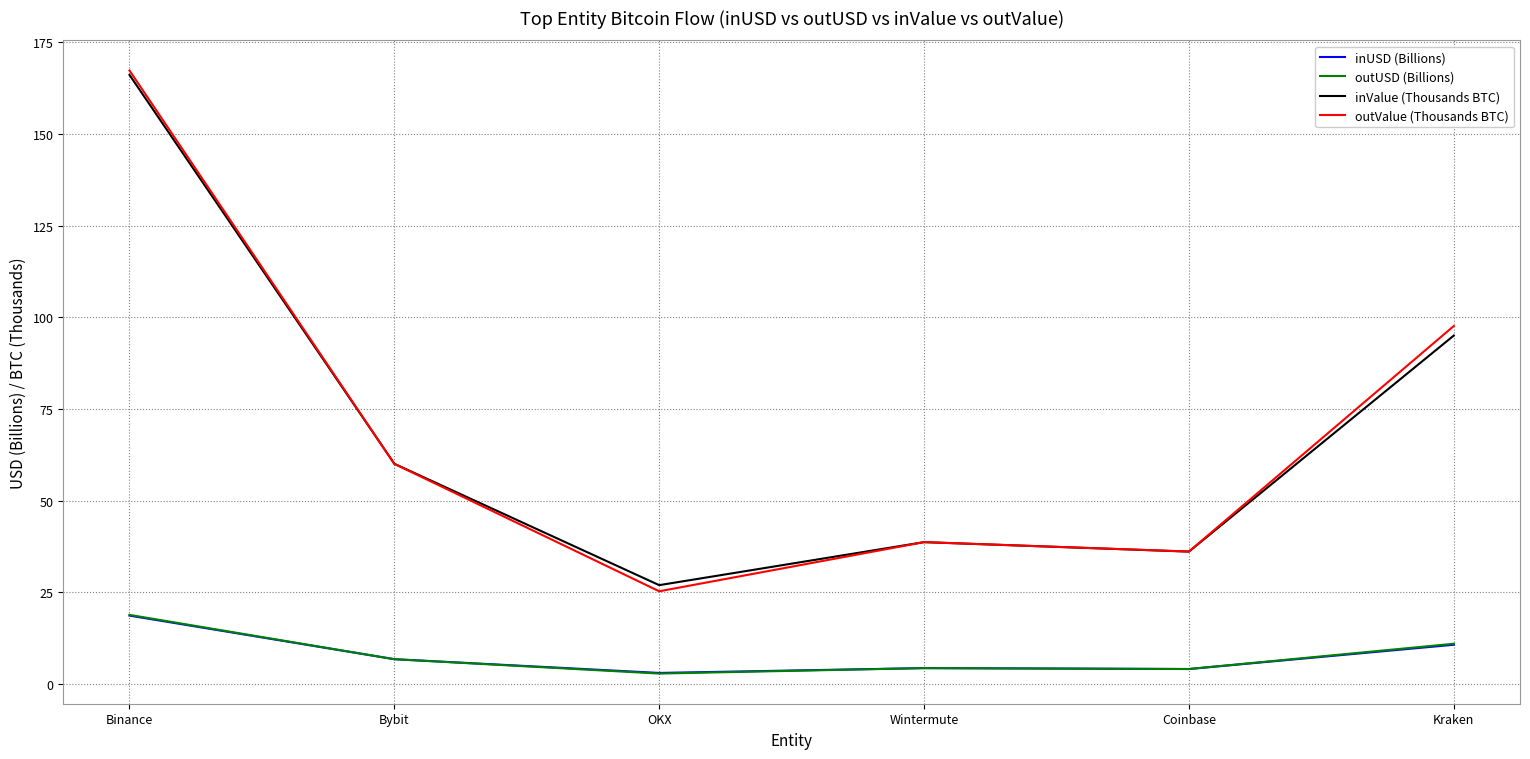

What is the difference between the highest and lowest values at Binance?

148.6